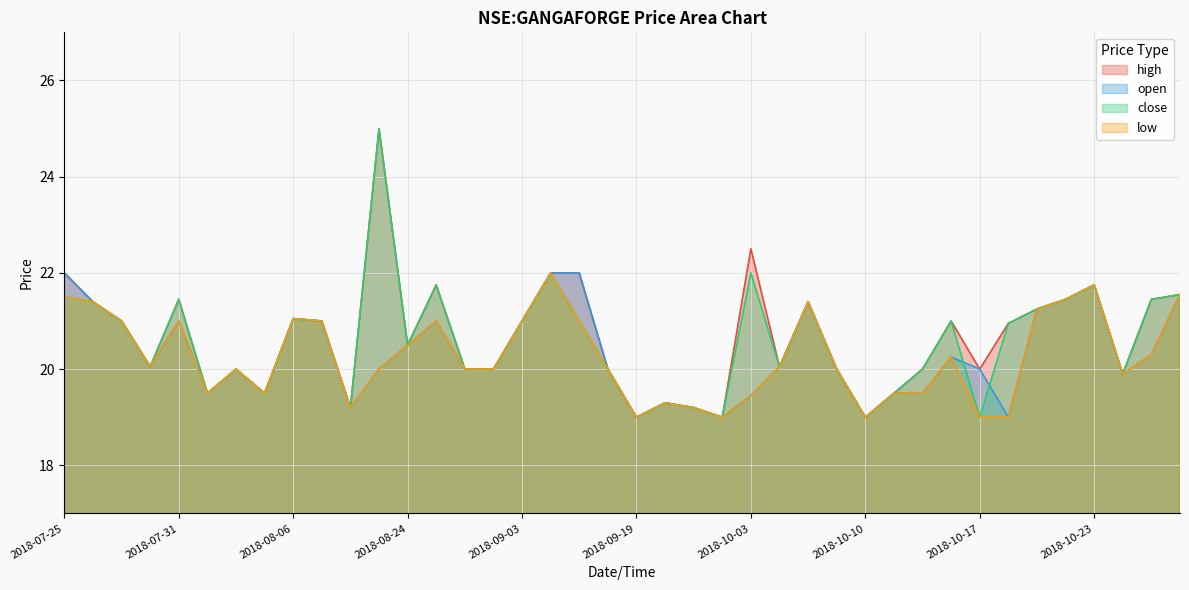

Where is close nearest to the value 22?

2018-09-04 09:00